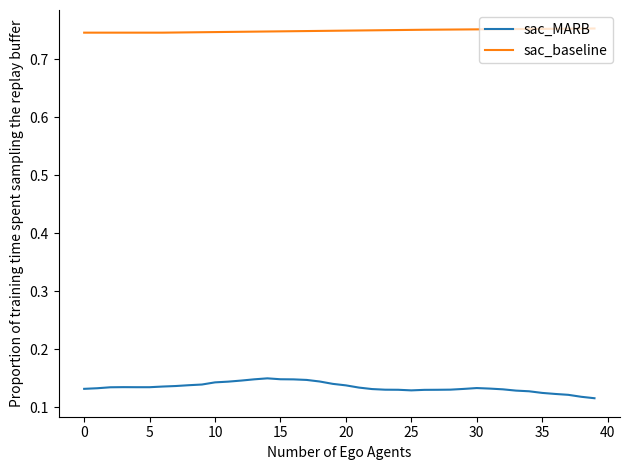

Which series has the largest total across all categories?

sac_baseline